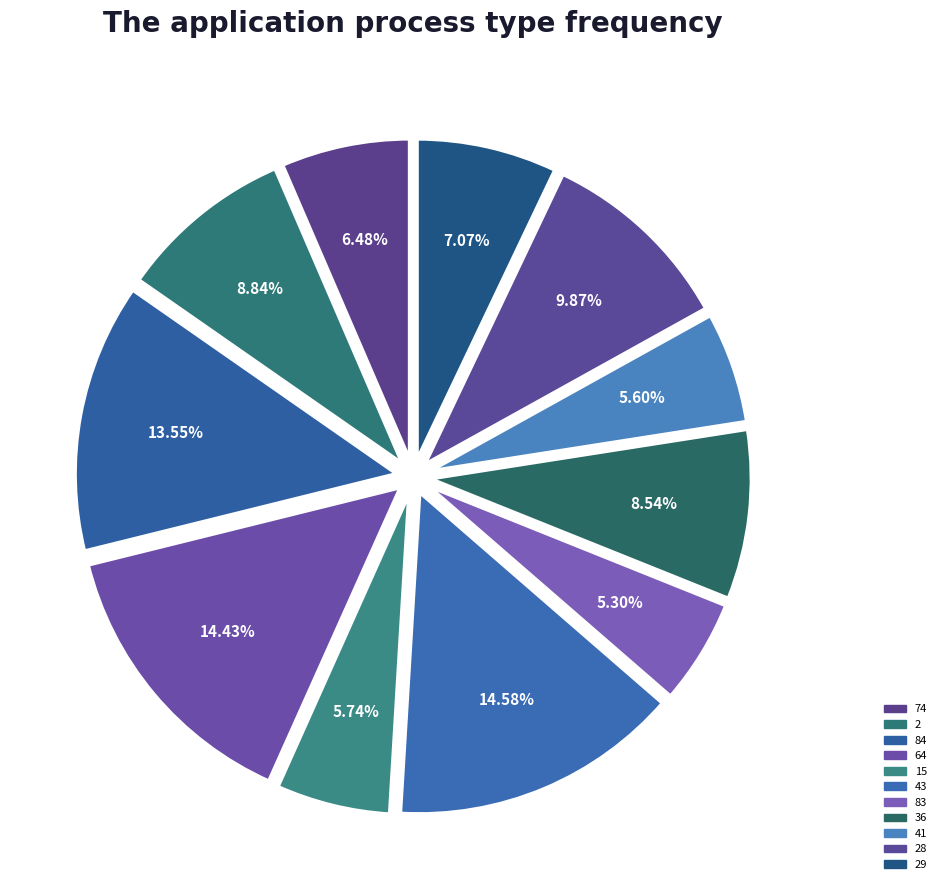

How many slices are in this pie chart?

11